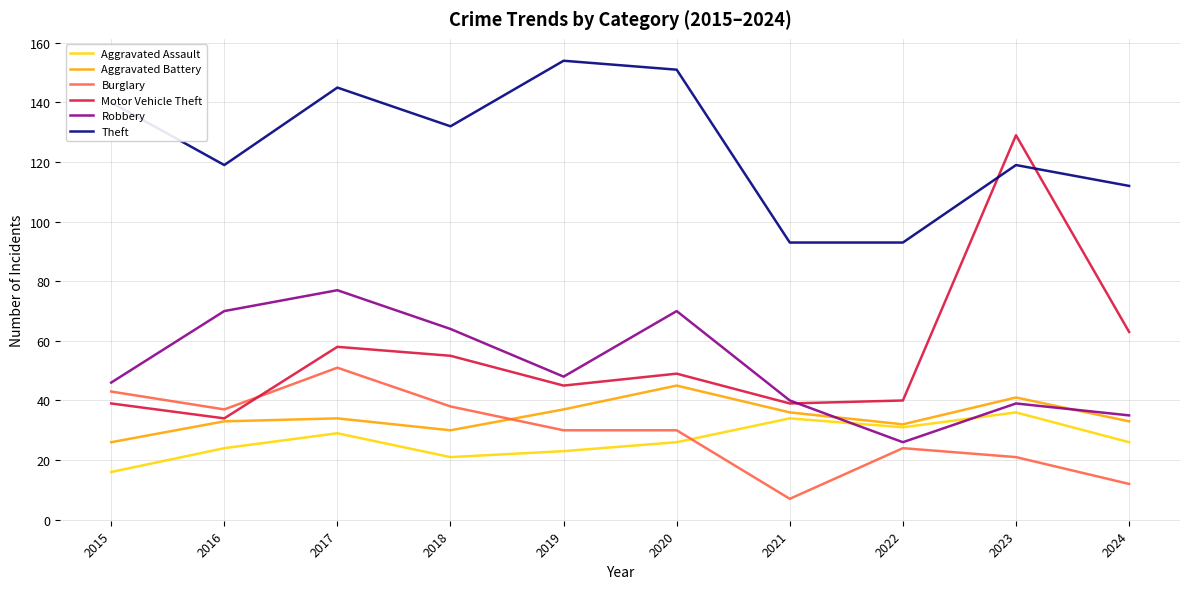

Which series changed the most between 2020 and 2021?

Theft